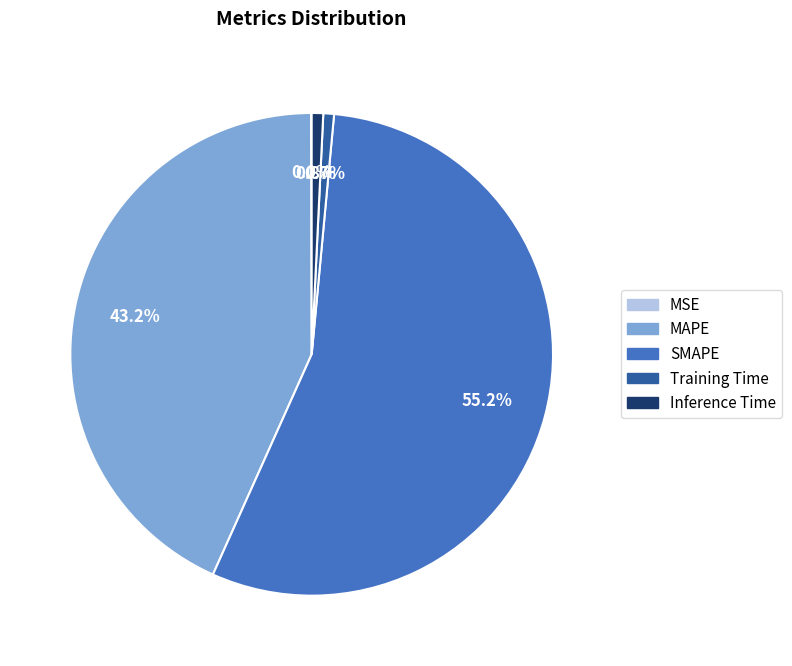

Does SMAPE represent more than half of the total?

Yes